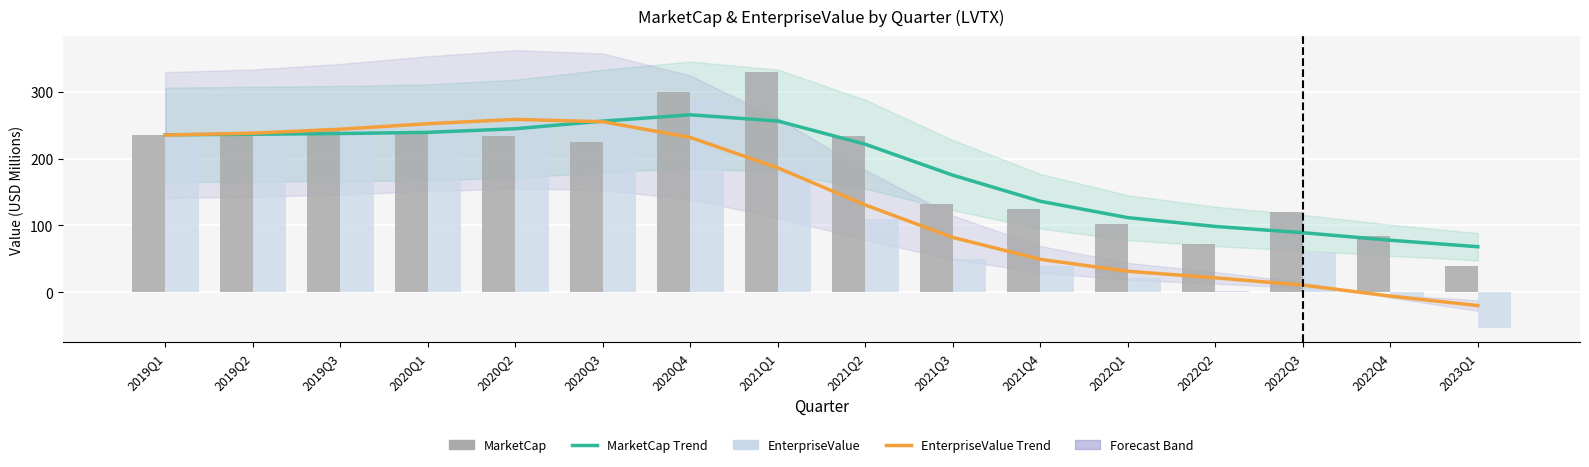

The EnterpriseValue series shows -14.8 at 2022Q4. True or false?

False